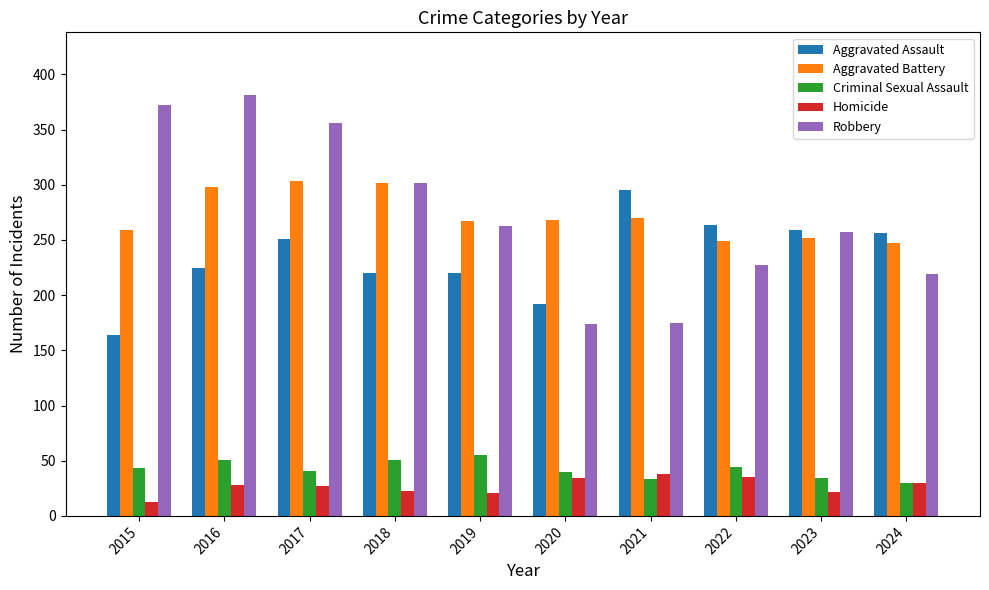

Which series has the widest spread of values?

Robbery